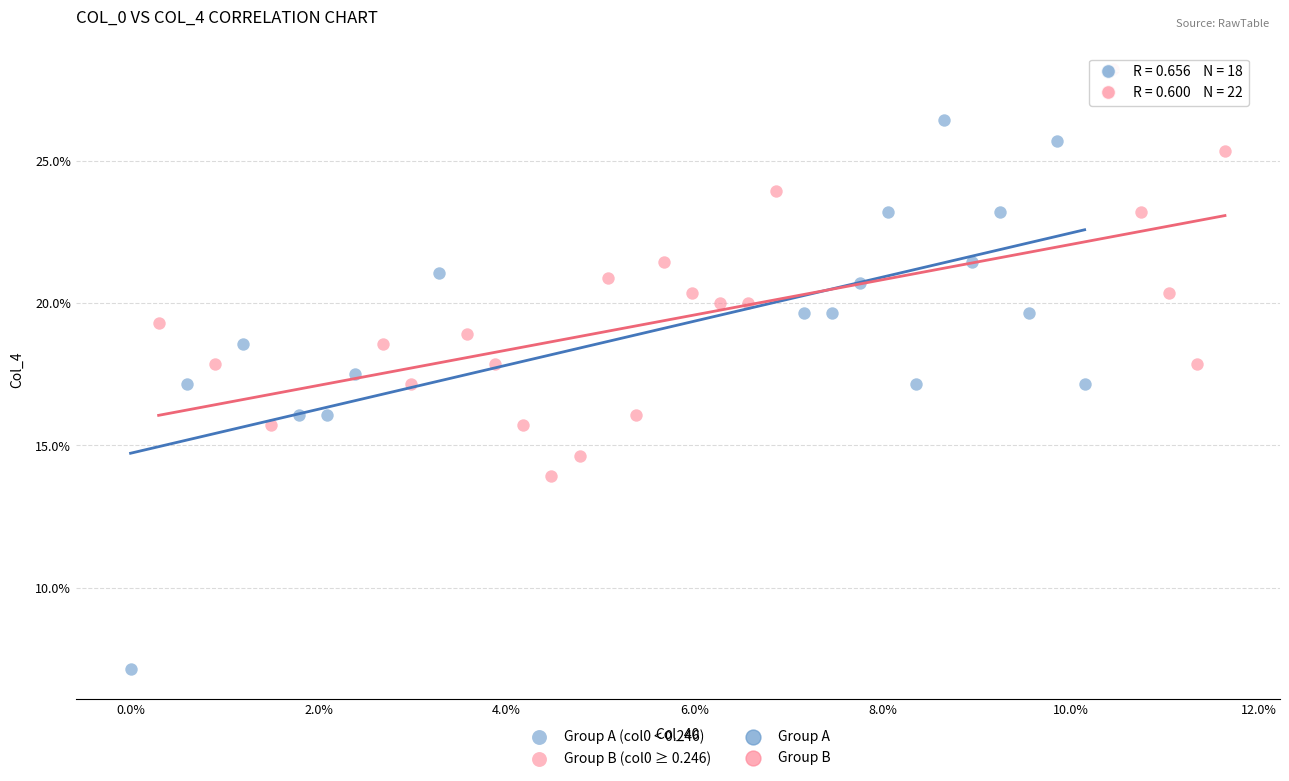

Which series reaches the minimum Y coordinate?

Group A (col0 < 0.246)